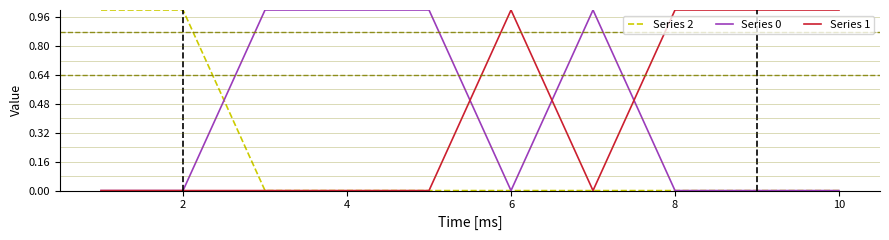

What is the sum of all Series 0 values?

4